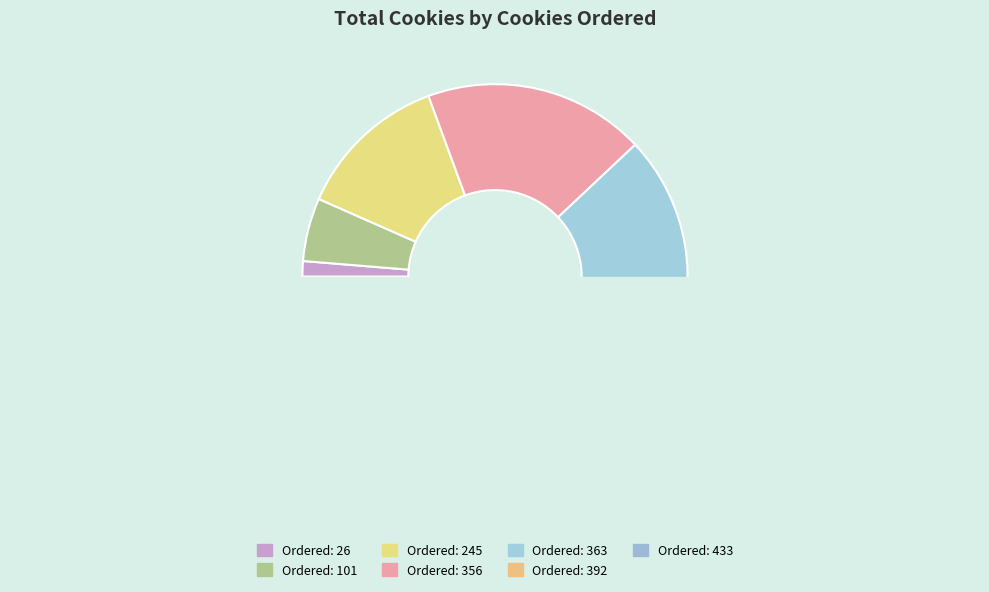

To the nearest percent, what portion does 392 represent?

20%